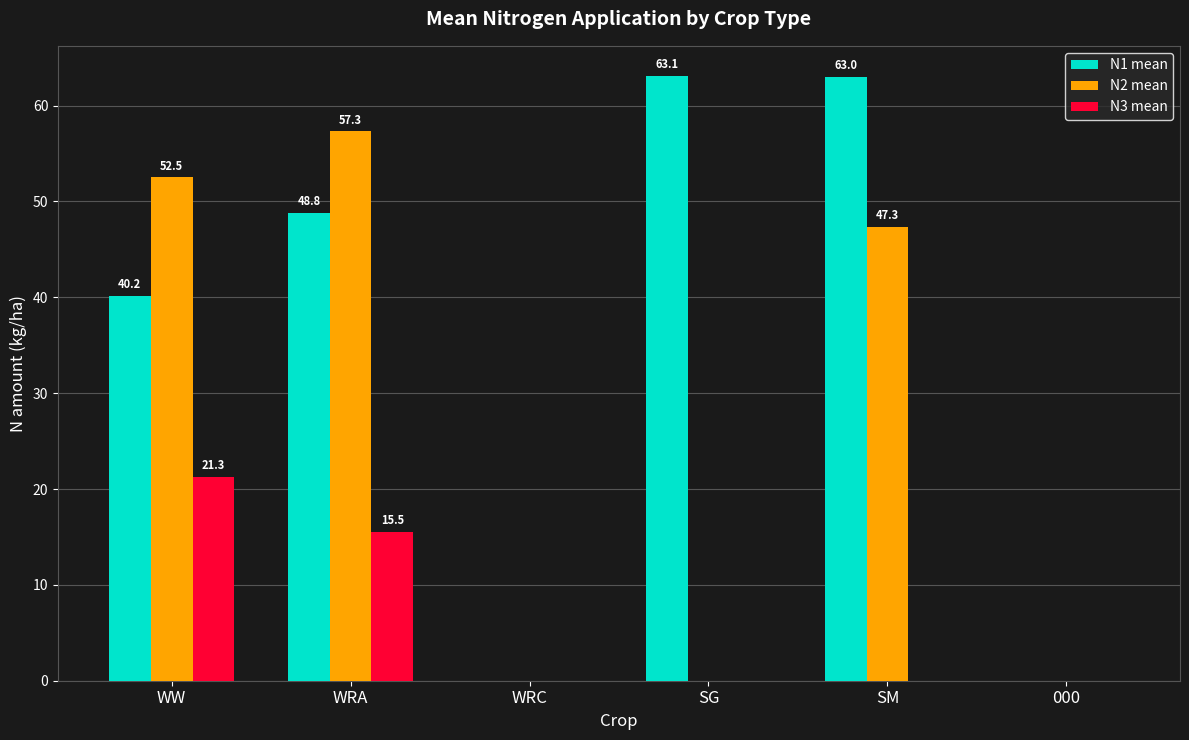

Reading right to left, what are all the values shown in this chart?

N1 mean: 000=0.0	SM=63.0	SG=63.1	WRC=0.0	WRA=48.8	WW=40.2
N2 mean: 000=0.0	SM=47.3	SG=0.0	WRC=0.0	WRA=57.3	WW=52.5
N3 mean: 000=0.0	SM=0.0	SG=0.0	WRC=0.0	WRA=15.5	WW=21.3